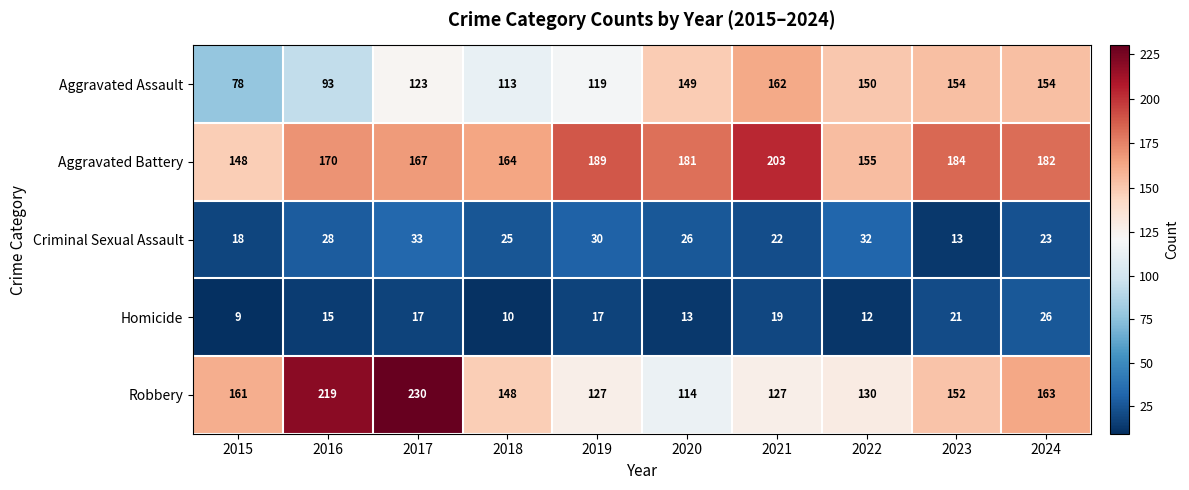

Is the value of Homicide at 2020 greater than the value of Aggravated Assault at 2016?

No